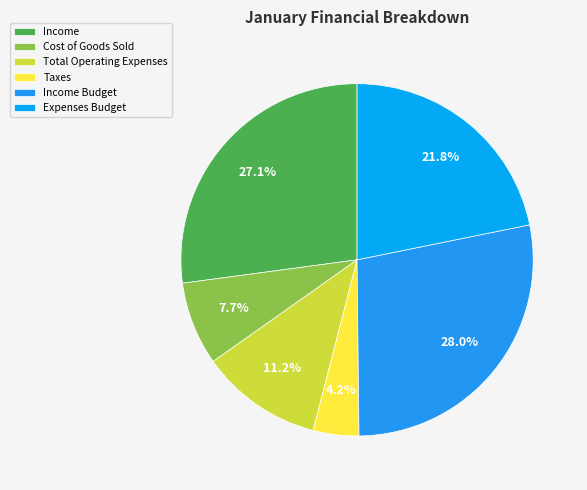

True or false: Total Operating Expenses accounts for 11% of the total.

True